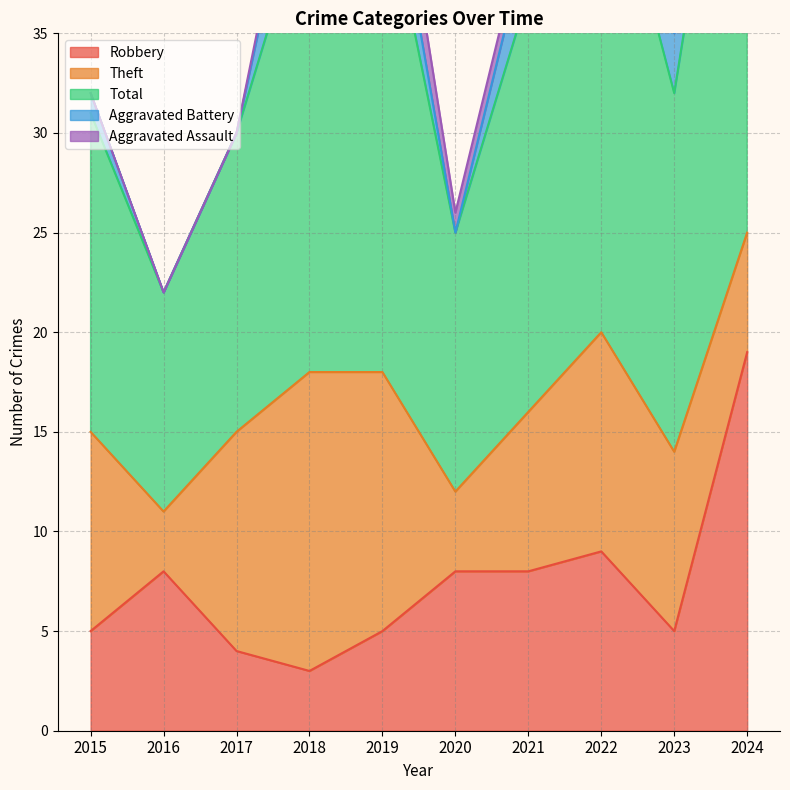

At which category is the sum across all series the highest?

2024